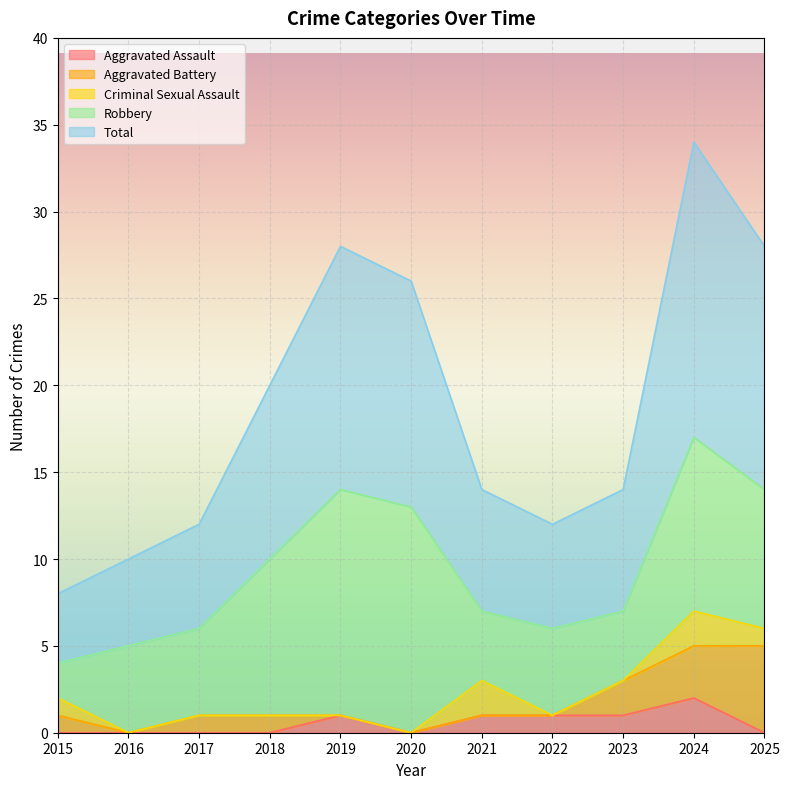

What are all the series names shown in the legend?

Aggravated Assault, Aggravated Battery, Criminal Sexual Assault, Robbery, Total